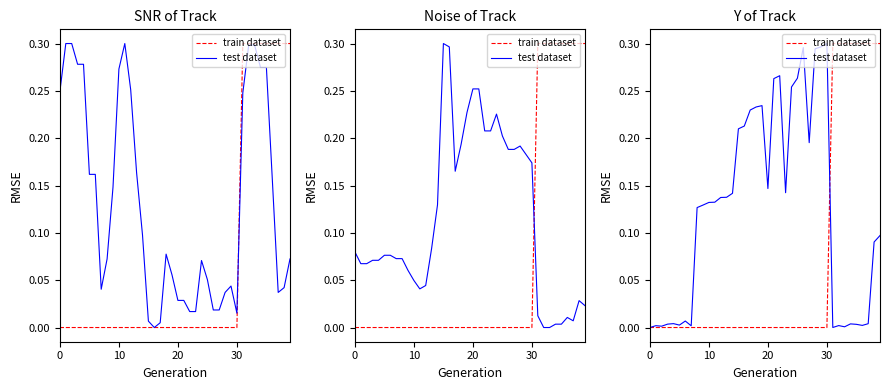

Count the number of categories in the chart.

40